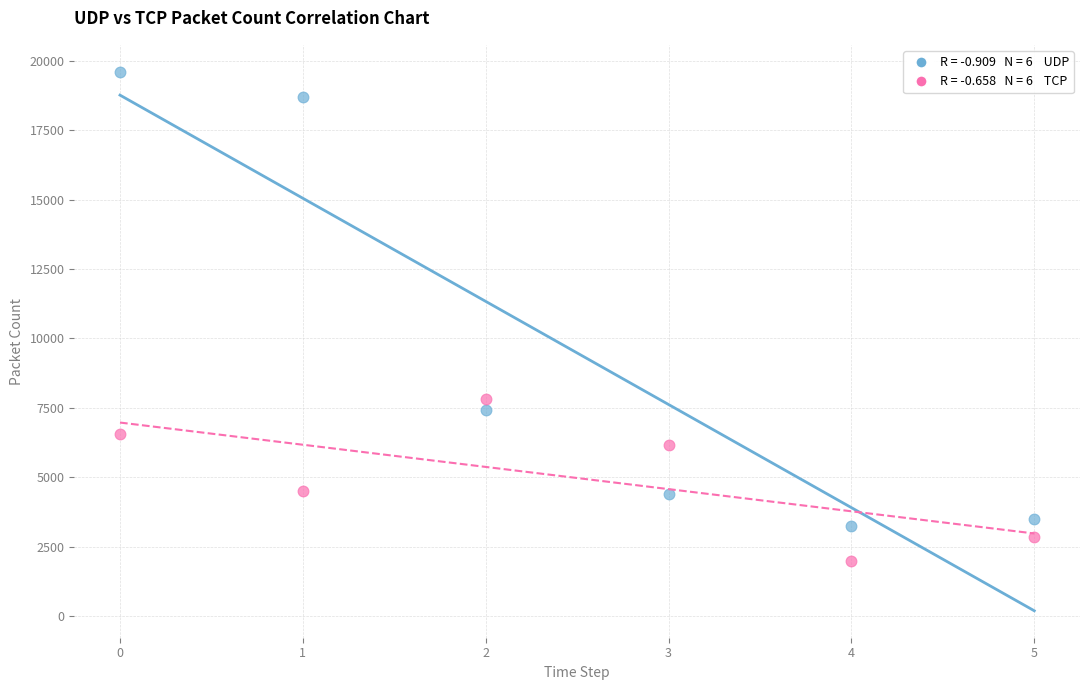

Across all series, what Y value is closest to 10790?

7810